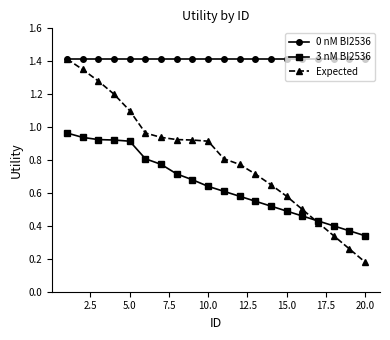

List the series in order of their overall mean, lowest first.

3 nM BI2536, Expected, 0 nM BI2536